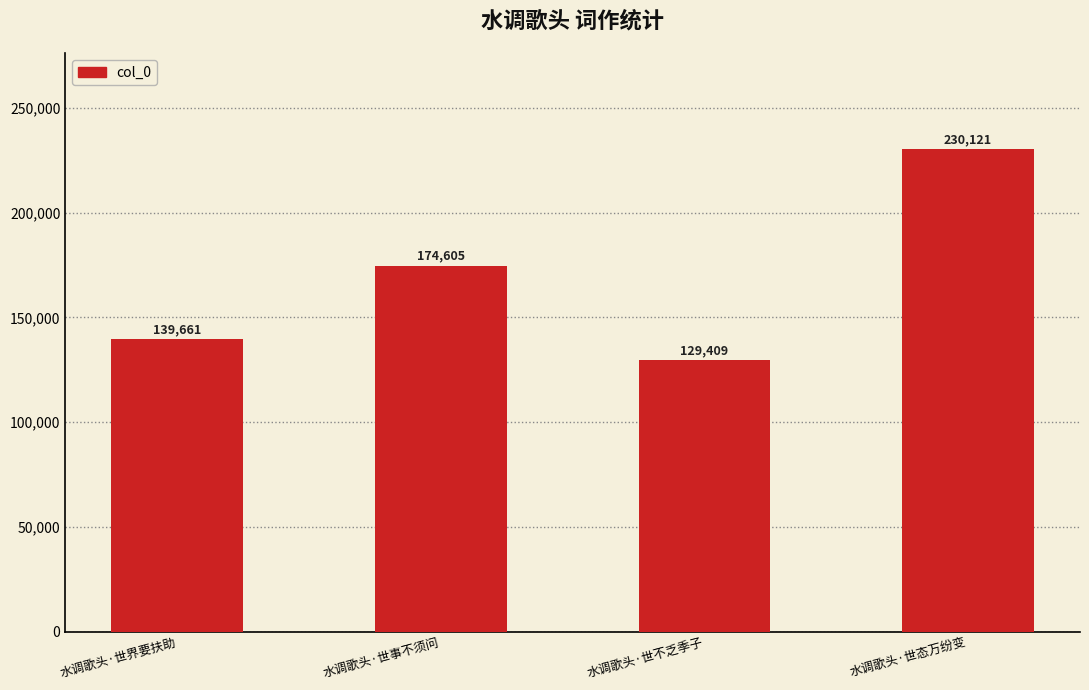

List the labels in order of value, largest first.

水调歌头·世态万纷变, 水调歌头·世事不须问, 水调歌头·世界要扶助, 水调歌头·世不乏季子